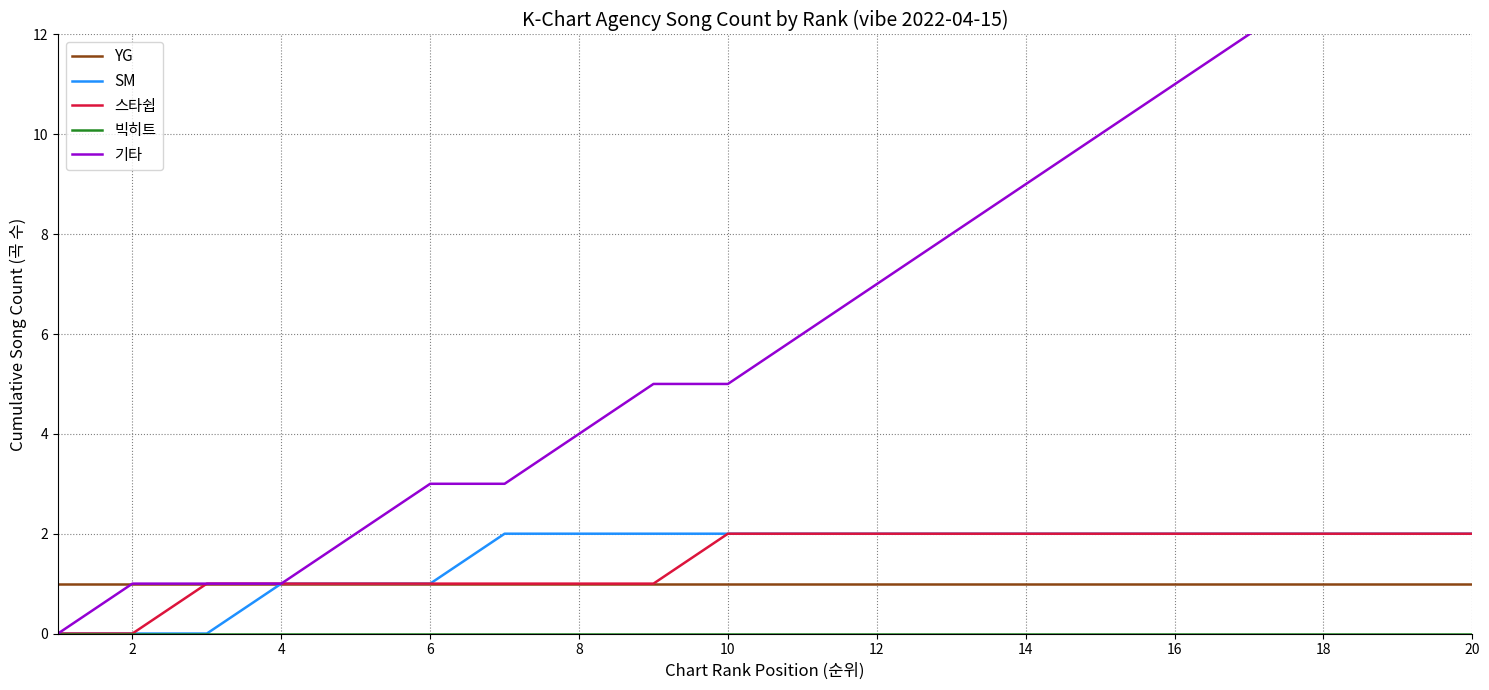

The 스타쉽 series shows 0 at 6. True or false?

False